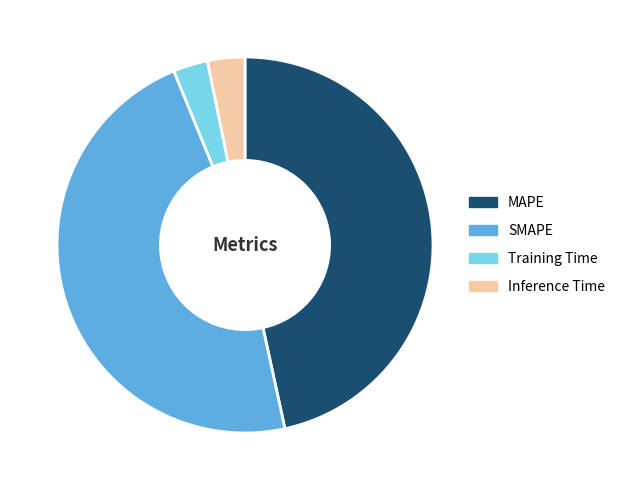

Which category has the biggest portion of the pie?

SMAPE